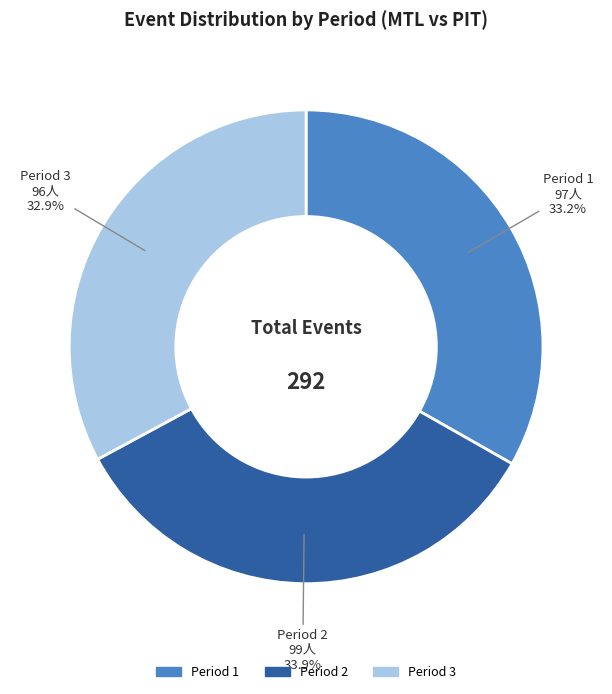

Combined, do Period 1 and Period 2 account for over 50%?

Yes